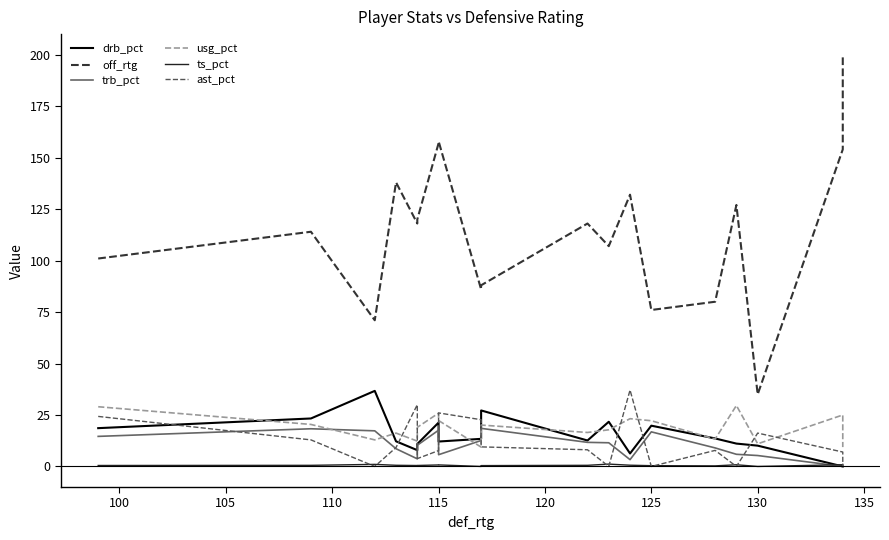

Which series has the largest total across all categories?

off_rtg